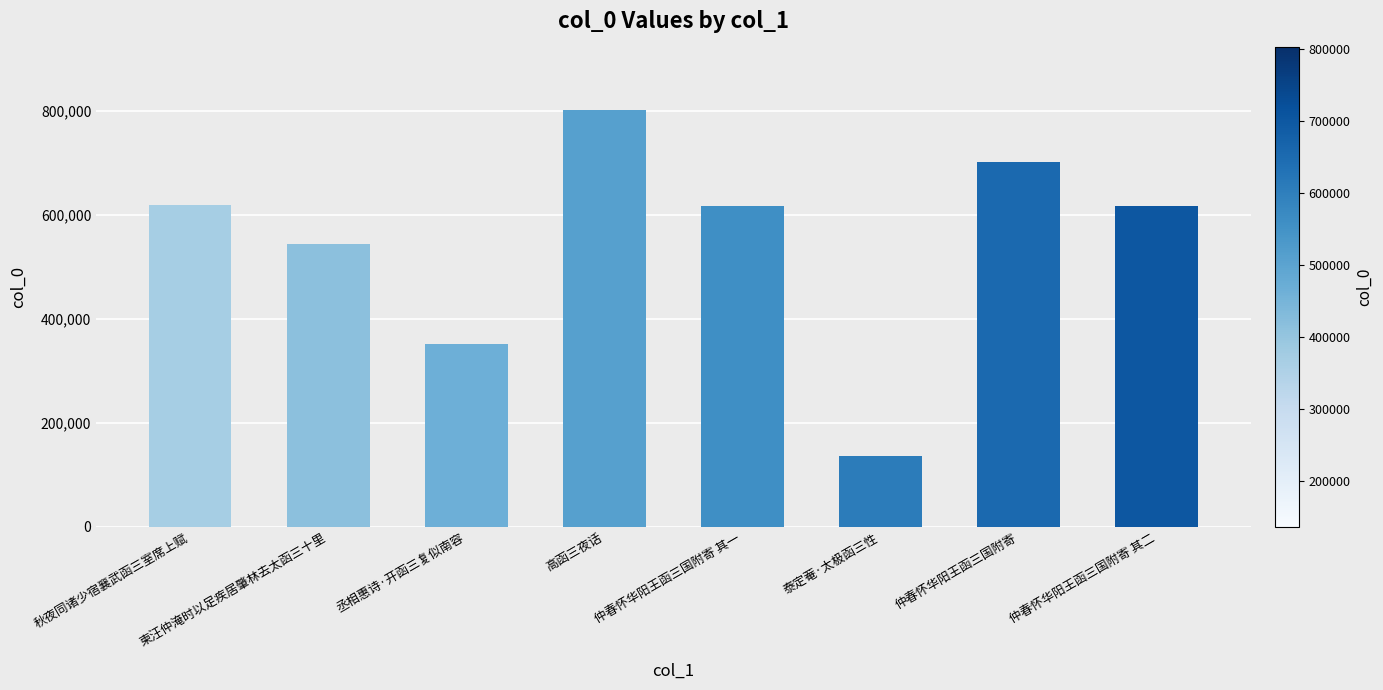

What position from the right is 丞相惠诗·开函三复似南容?

6